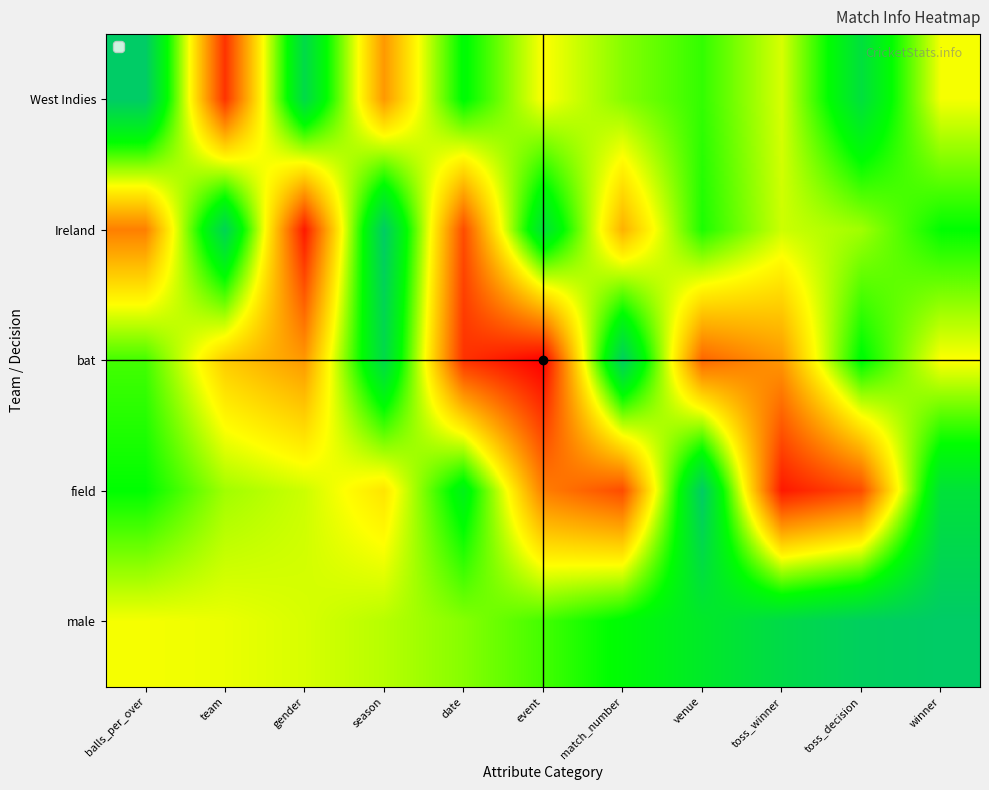

Reading left to right, list all the values displayed in this chart.

West Indies: balls_per_over=1.0	team=0.1	gender=0.9	season=0.3	date=0.8	event=0.5	match_number=0.6	venue=0.7	toss_winner=0.5	toss_decision=0.9	winner=0.5
Ireland: balls_per_over=0.2	team=1.0	gender=0.0	season=1.0	date=0.2	event=0.9	match_number=0.3	venue=0.7	toss_winner=0.6	toss_decision=0.6	winner=0.8
bat: balls_per_over=0.7	team=0.4	gender=0.3	season=0.9	date=0.1	event=0.0	match_number=1.0	venue=0.2	toss_winner=0.3	toss_decision=0.8	winner=0.5
field: balls_per_over=0.8	team=0.6	gender=0.6	season=0.5	date=0.8	event=0.2	match_number=0.2	venue=1.0	toss_winner=0.1	toss_decision=0.2	winner=0.9
male: balls_per_over=0.5	team=0.5	gender=0.5	season=0.6	date=0.6	event=0.7	match_number=0.8	venue=0.8	toss_winner=0.9	toss_decision=1.0	winner=1.0